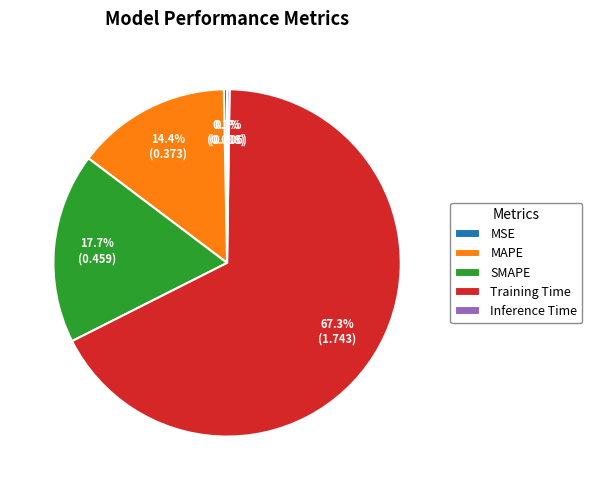

To the nearest percent, what is the combined percentage of MSE and Training Time?

68%